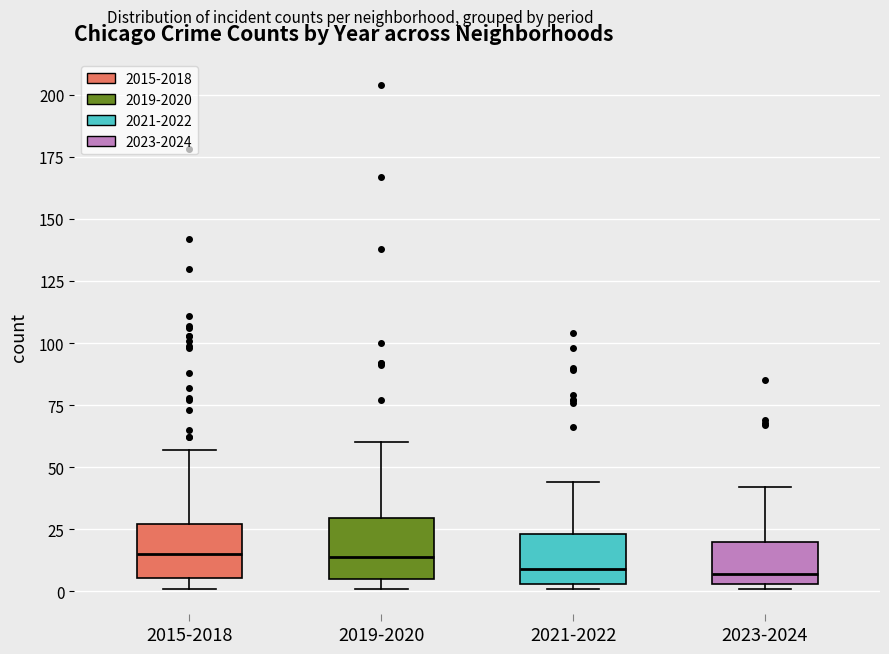

Reading left to right, transcribe this box plot: for each box, give where its median line is, the range the box spans, and where its two whiskers end, as read against the y-axis. The values are not printed on the chart, so give them approximately, as read against the axis.

2015-2018: median 15, box 5 to 25, whiskers 0 to 55
2019-2020: median 15, box 5 to 30, whiskers 0 to 60
2021-2022: median 10, box 5 to 25, whiskers 0 to 45
2023-2024: median 5 (just above the box's lower edge), box 5 to 20, whiskers 0 to 40